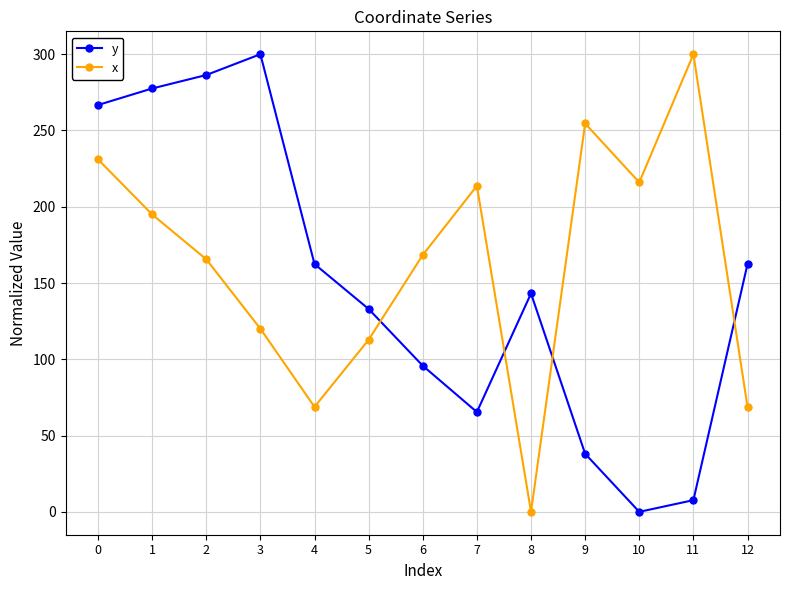

What is the average value of the y series?

149.1